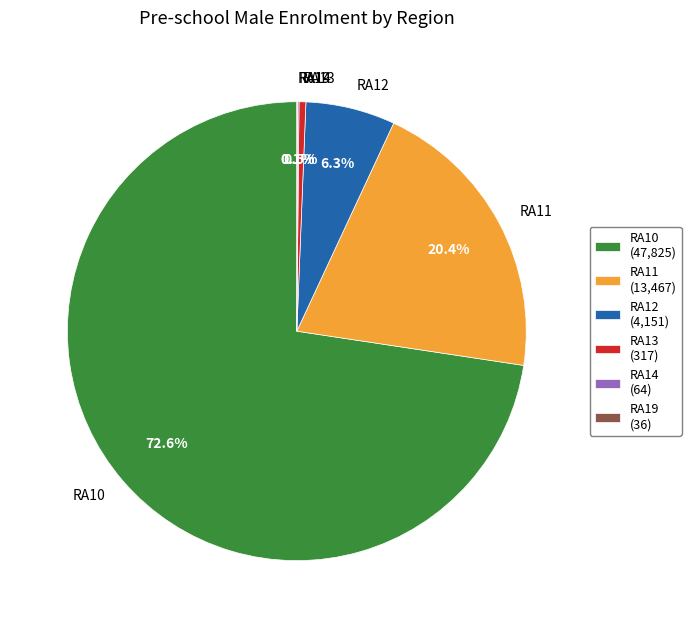

Does RA12 account for over 50% of the chart?

No